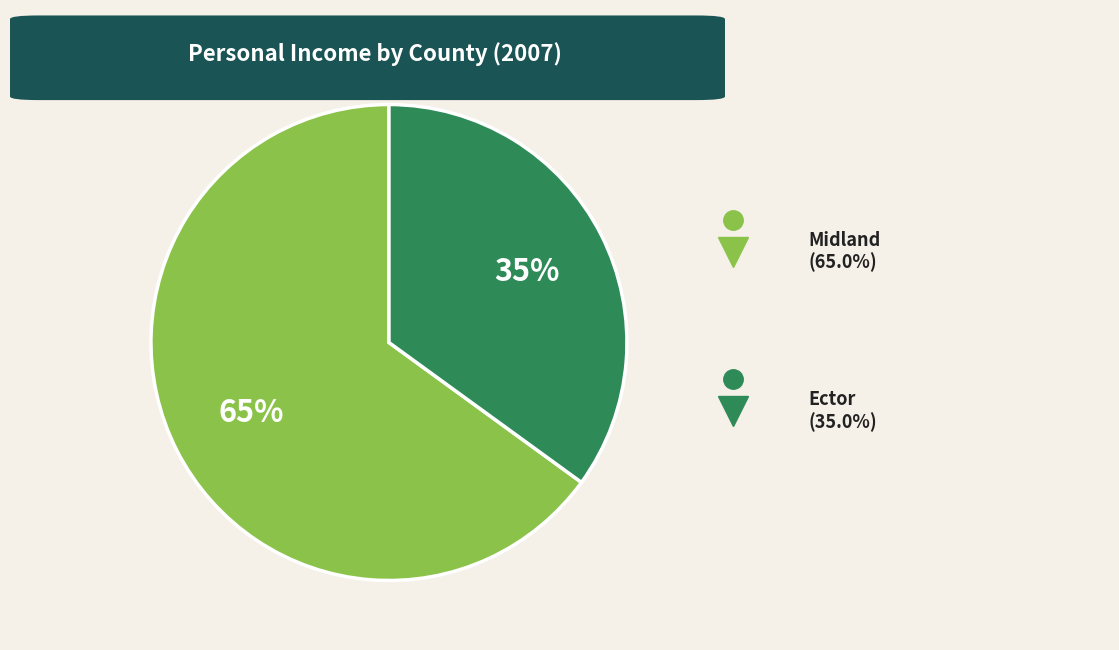

To the nearest percent, what is the average slice percentage?

50%